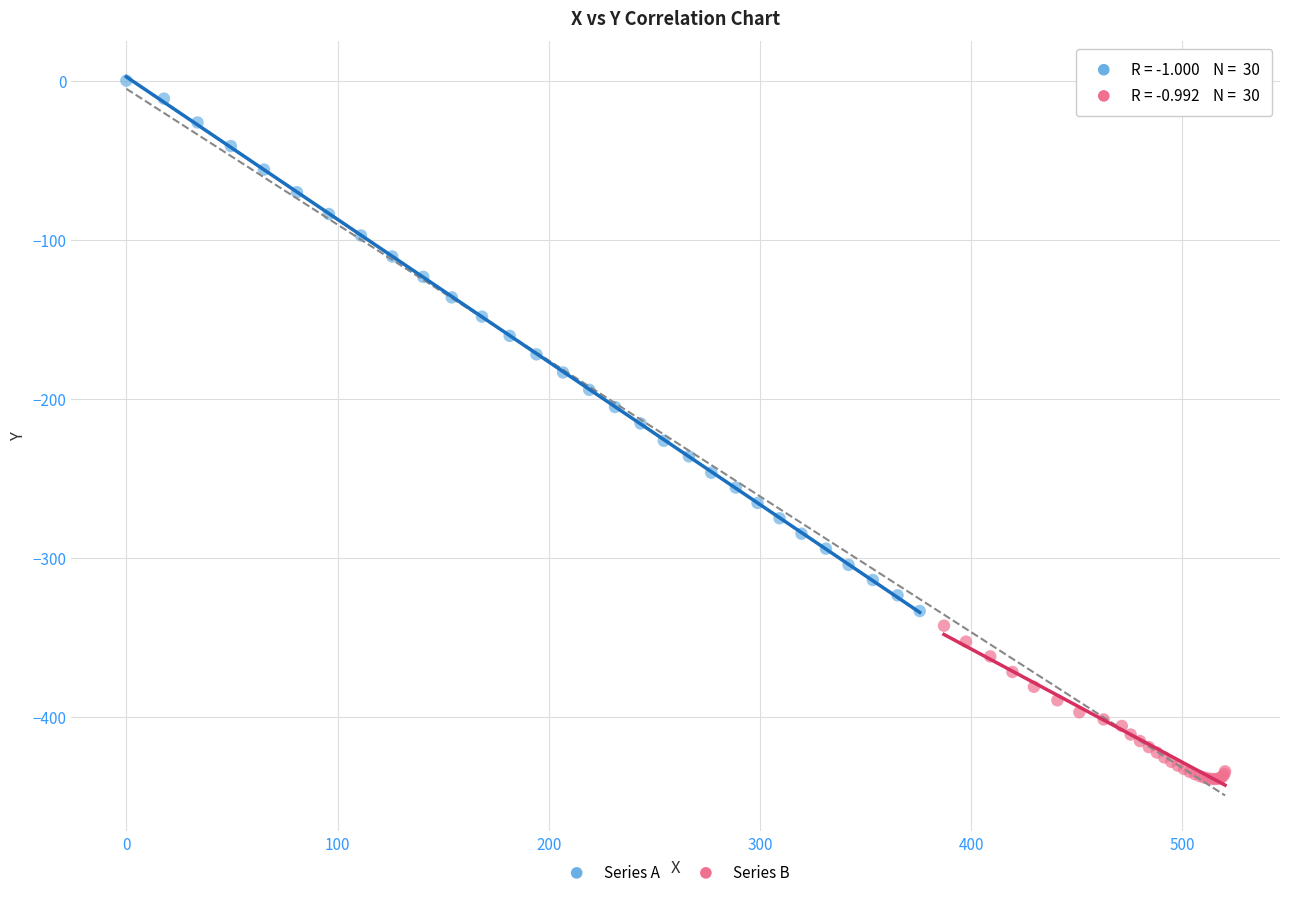

Which series contains the highest Y value?

Series A